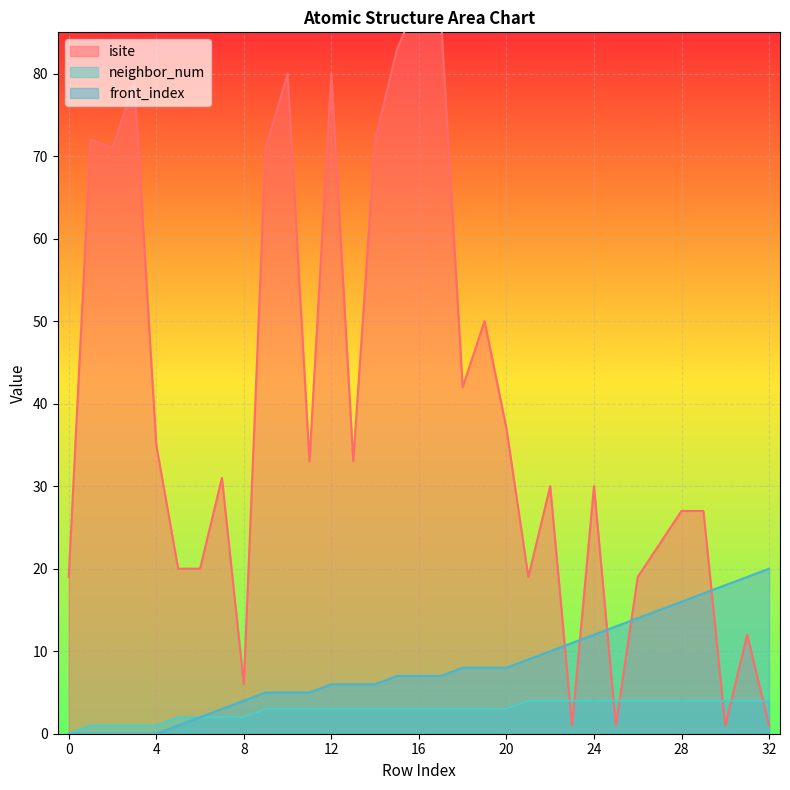

True or false: neighbor_num has more than 2 interior local peaks.

False